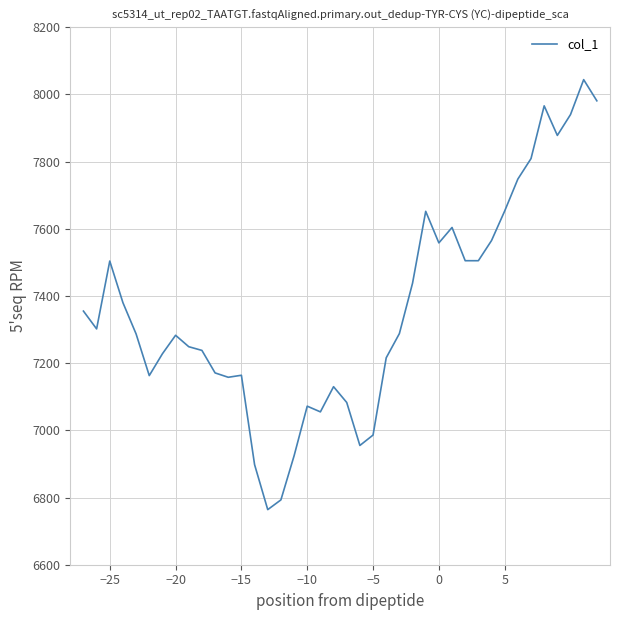

What is the minimum value shown in the chart?

6764